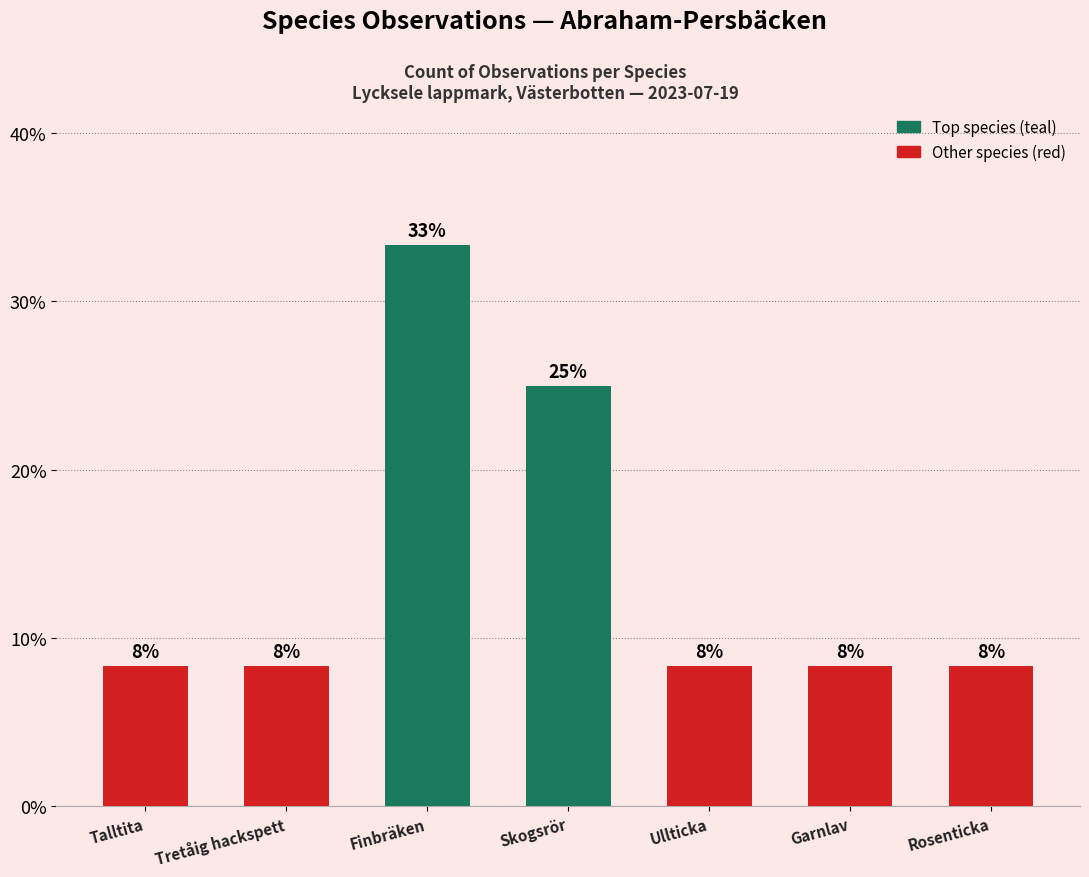

How many bars are there in total?

7